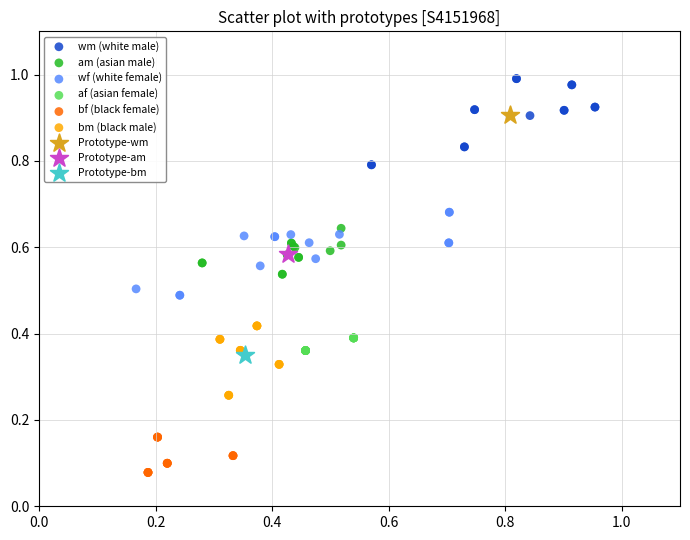

Which series reaches the minimum Y coordinate?

bf (black female)